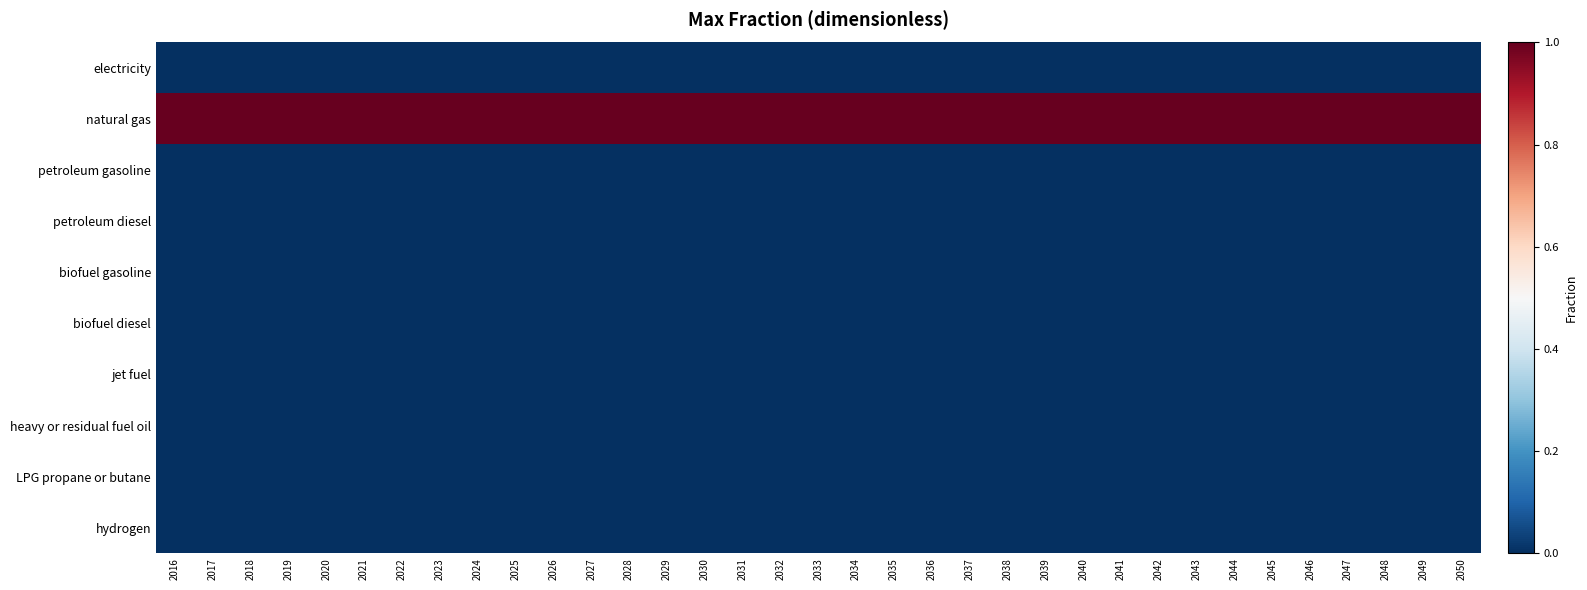

Reading left to right, extract all data points from this chart.

electricity: 2016=0	2017=0	2018=0	2019=0	2020=0	2021=0	2022=0	2023=0	2024=0	2025=0	2026=0	2027=0	2028=0	2029=0	2030=0	2031=0	2032=0	2033=0	2034=0	2035=0	2036=0	2037=0	2038=0	2039=0	2040=0	2041=0	2042=0	2043=0	2044=0	2045=0	2046=0	2047=0	2048=0	2049=0	2050=0
natural gas: 2016=1	2017=1	2018=1	2019=1	2020=1	2021=1	2022=1	2023=1	2024=1	2025=1	2026=1	2027=1	2028=1	2029=1	2030=1	2031=1	2032=1	2033=1	2034=1	2035=1	2036=1	2037=1	2038=1	2039=1	2040=1	2041=1	2042=1	2043=1	2044=1	2045=1	2046=1	2047=1	2048=1	2049=1	2050=1
petroleum gasoline: 2016=0	2017=0	2018=0	2019=0	2020=0	2021=0	2022=0	2023=0	2024=0	2025=0	2026=0	2027=0	2028=0	2029=0	2030=0	2031=0	2032=0	2033=0	2034=0	2035=0	2036=0	2037=0	2038=0	2039=0	2040=0	2041=0	2042=0	2043=0	2044=0	2045=0	2046=0	2047=0	2048=0	2049=0	2050=0
petroleum diesel: 2016=0	2017=0	2018=0	2019=0	2020=0	2021=0	2022=0	2023=0	2024=0	2025=0	2026=0	2027=0	2028=0	2029=0	2030=0	2031=0	2032=0	2033=0	2034=0	2035=0	2036=0	2037=0	2038=0	2039=0	2040=0	2041=0	2042=0	2043=0	2044=0	2045=0	2046=0	2047=0	2048=0	2049=0	2050=0
biofuel gasoline: 2016=0	2017=0	2018=0	2019=0	2020=0	2021=0	2022=0	2023=0	2024=0	2025=0	2026=0	2027=0	2028=0	2029=0	2030=0	2031=0	2032=0	2033=0	2034=0	2035=0	2036=0	2037=0	2038=0	2039=0	2040=0	2041=0	2042=0	2043=0	2044=0	2045=0	2046=0	2047=0	2048=0	2049=0	2050=0
biofuel diesel: 2016=0	2017=0	2018=0	2019=0	2020=0	2021=0	2022=0	2023=0	2024=0	2025=0	2026=0	2027=0	2028=0	2029=0	2030=0	2031=0	2032=0	2033=0	2034=0	2035=0	2036=0	2037=0	2038=0	2039=0	2040=0	2041=0	2042=0	2043=0	2044=0	2045=0	2046=0	2047=0	2048=0	2049=0	2050=0
jet fuel: 2016=0	2017=0	2018=0	2019=0	2020=0	2021=0	2022=0	2023=0	2024=0	2025=0	2026=0	2027=0	2028=0	2029=0	2030=0	2031=0	2032=0	2033=0	2034=0	2035=0	2036=0	2037=0	2038=0	2039=0	2040=0	2041=0	2042=0	2043=0	2044=0	2045=0	2046=0	2047=0	2048=0	2049=0	2050=0
heavy or residual fuel oil: 2016=0	2017=0	2018=0	2019=0	2020=0	2021=0	2022=0	2023=0	2024=0	2025=0	2026=0	2027=0	2028=0	2029=0	2030=0	2031=0	2032=0	2033=0	2034=0	2035=0	2036=0	2037=0	2038=0	2039=0	2040=0	2041=0	2042=0	2043=0	2044=0	2045=0	2046=0	2047=0	2048=0	2049=0	2050=0
LPG propane or butane: 2016=0	2017=0	2018=0	2019=0	2020=0	2021=0	2022=0	2023=0	2024=0	2025=0	2026=0	2027=0	2028=0	2029=0	2030=0	2031=0	2032=0	2033=0	2034=0	2035=0	2036=0	2037=0	2038=0	2039=0	2040=0	2041=0	2042=0	2043=0	2044=0	2045=0	2046=0	2047=0	2048=0	2049=0	2050=0
hydrogen: 2016=0	2017=0	2018=0	2019=0	2020=0	2021=0	2022=0	2023=0	2024=0	2025=0	2026=0	2027=0	2028=0	2029=0	2030=0	2031=0	2032=0	2033=0	2034=0	2035=0	2036=0	2037=0	2038=0	2039=0	2040=0	2041=0	2042=0	2043=0	2044=0	2045=0	2046=0	2047=0	2048=0	2049=0	2050=0